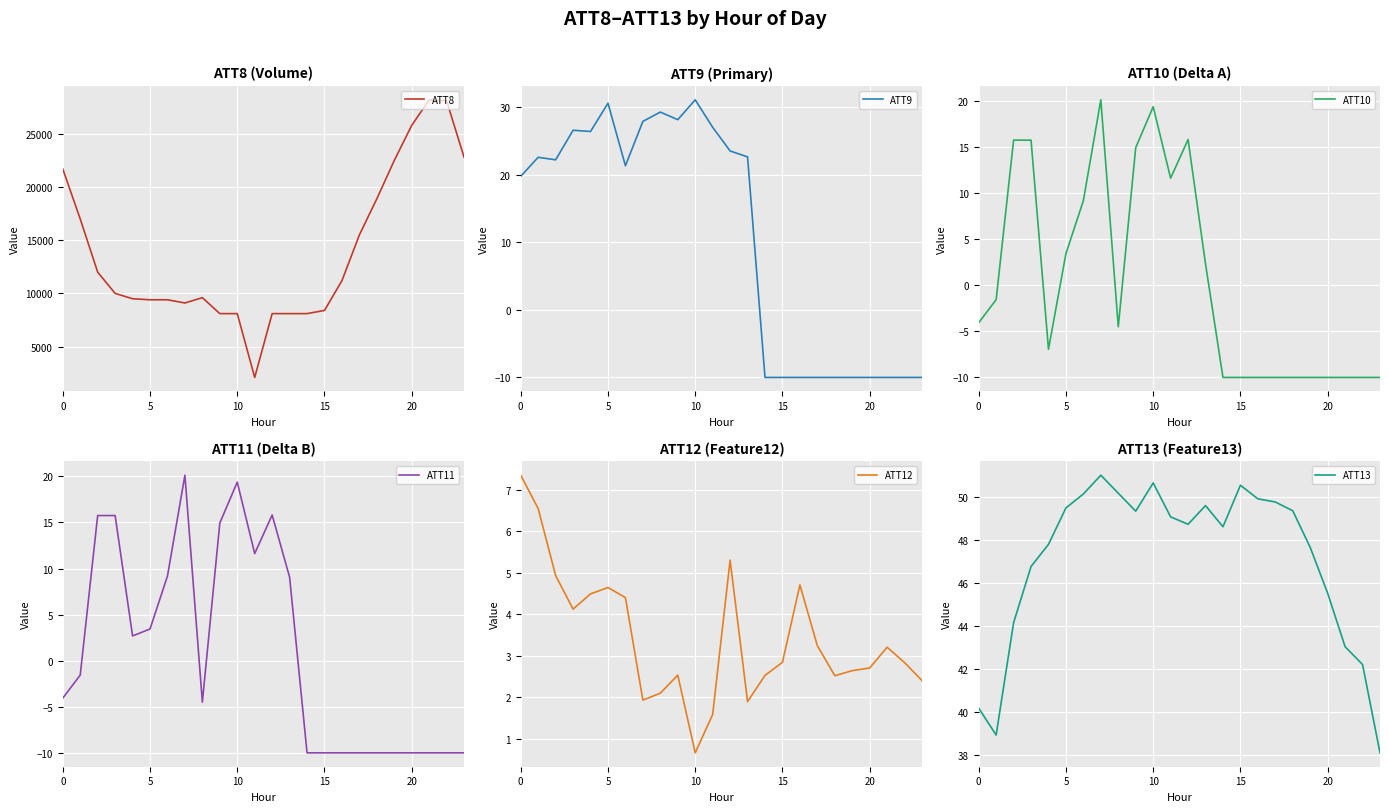

How many interior local valleys does the ATT8 series have?

2